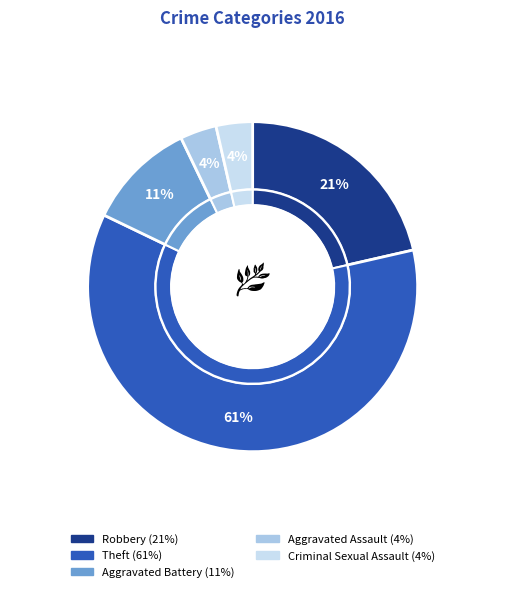

To the nearest percent, what percentage of the pie is Aggravated Battery?

11%